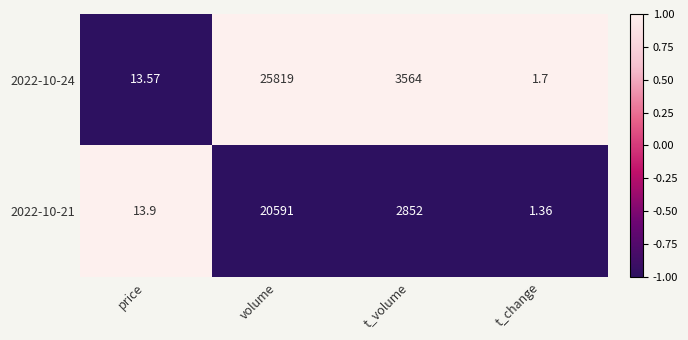

Count the number of categories in the chart.

4